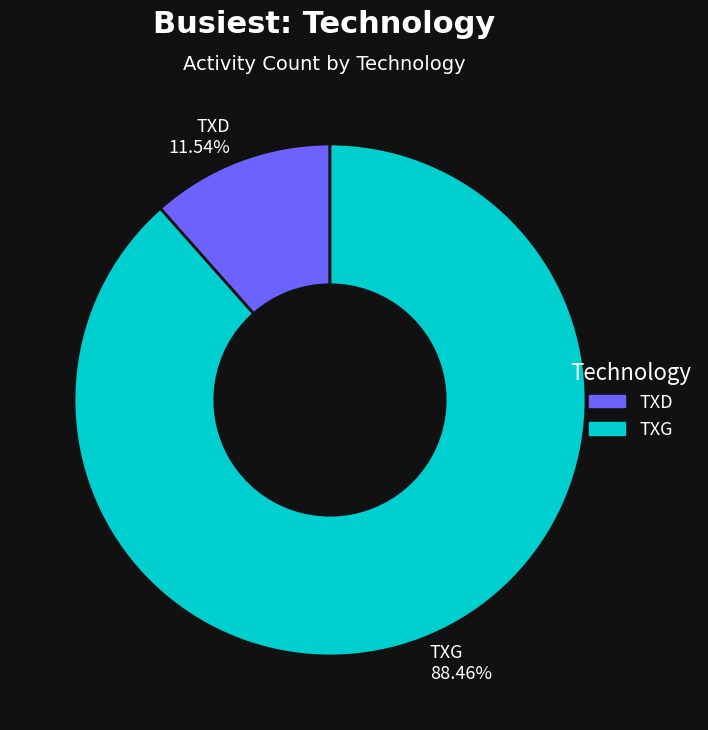

Which has a higher value, TXG or TXD?

TXG